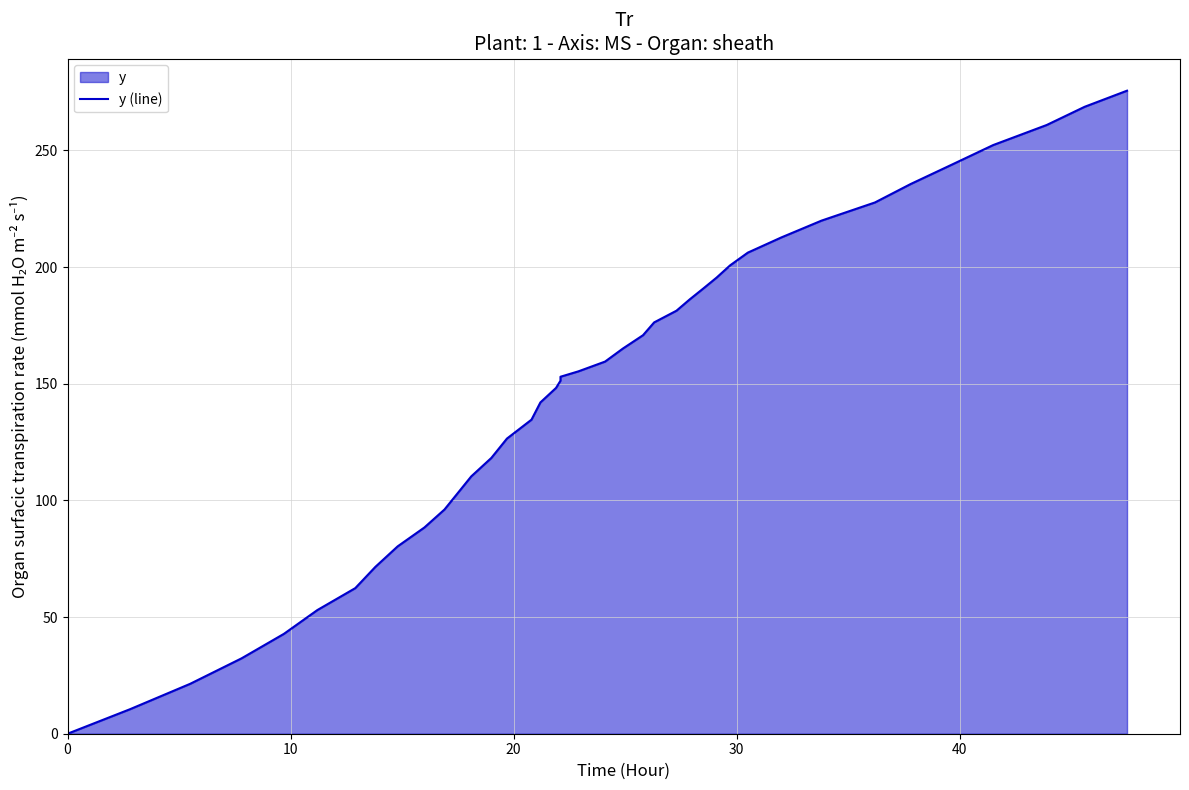

How many data points are less than 155?

20